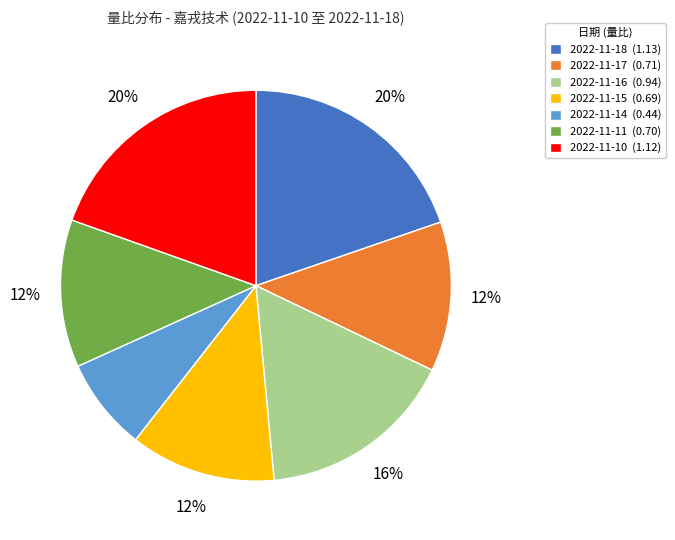

The 2022-11-18 (1.13) slice represents 27% of the pie. True or false?

False